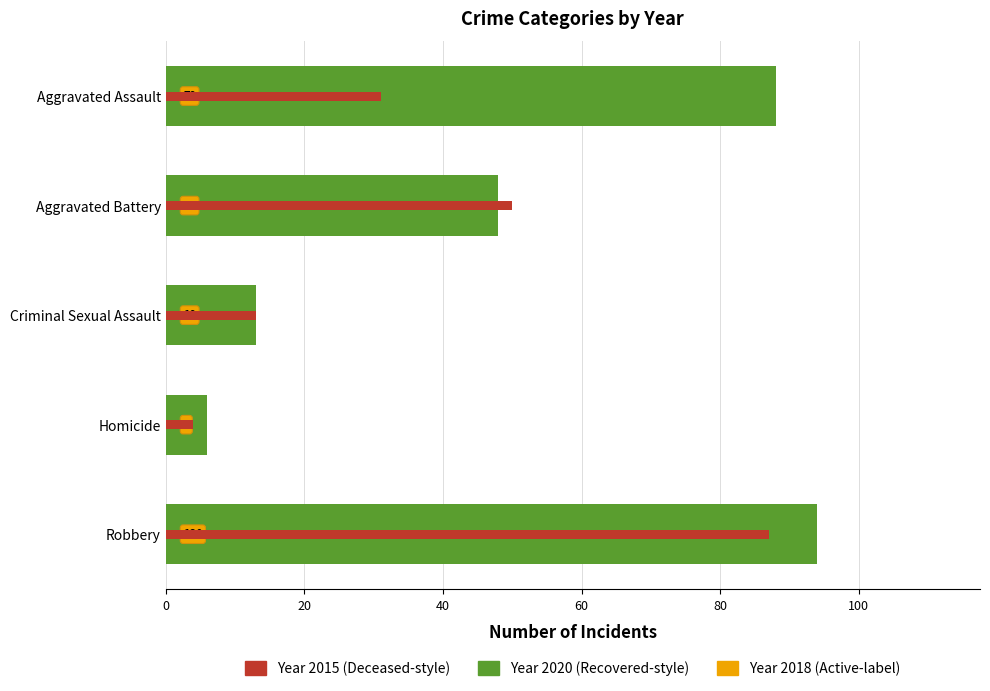

Which category has the highest value across all series?

Robbery